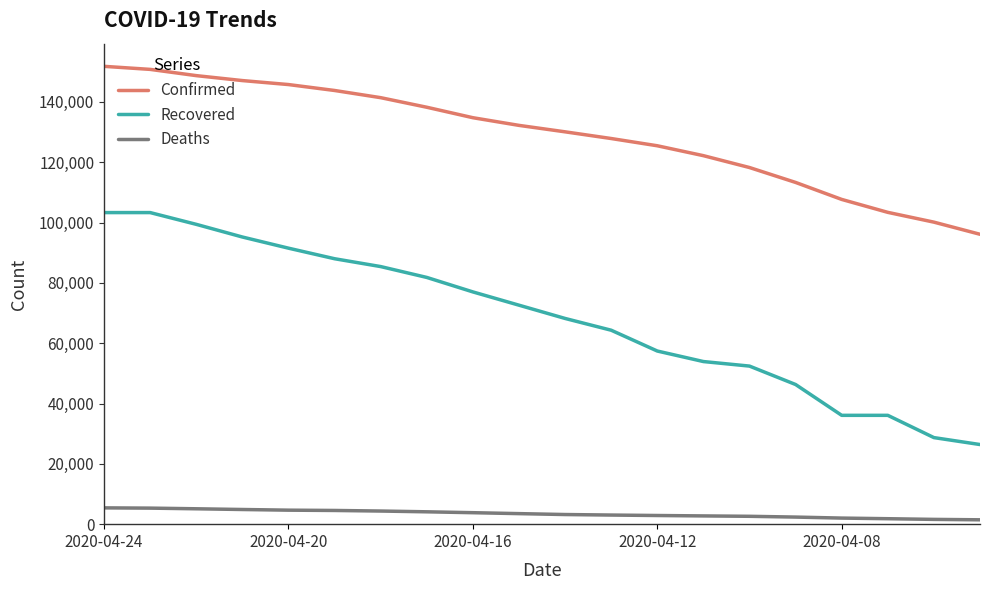

Which series has the largest total across all categories?

Confirmed